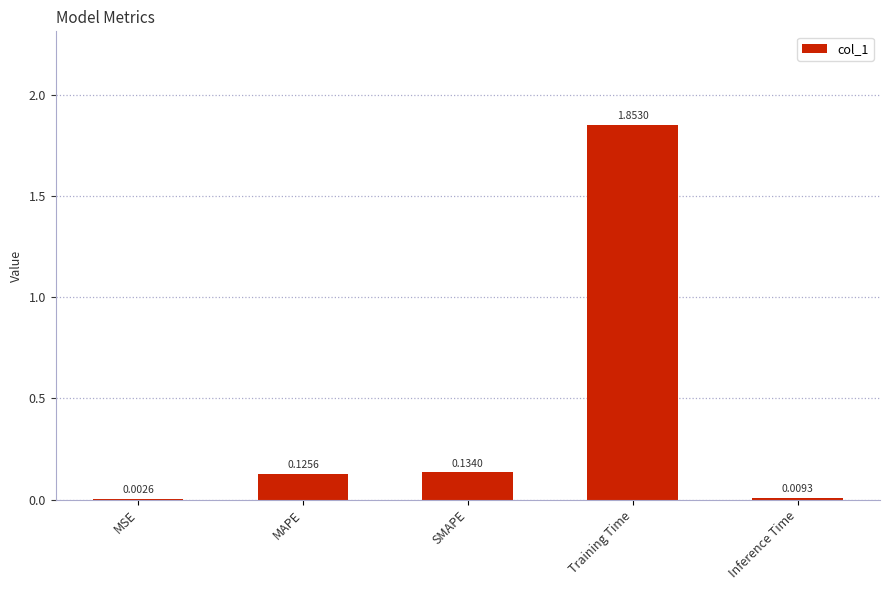

What is the sum of all values?

2.1